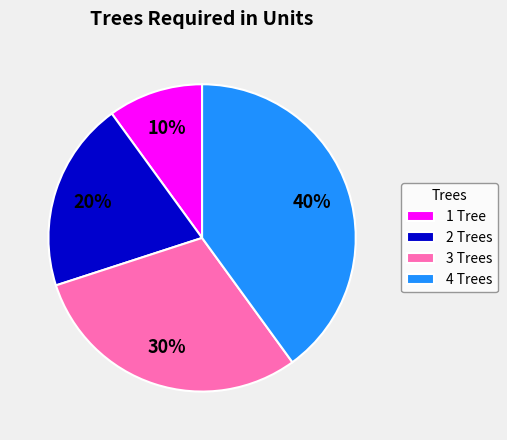

True or false: 2 Trees accounts for 20% of the total.

True